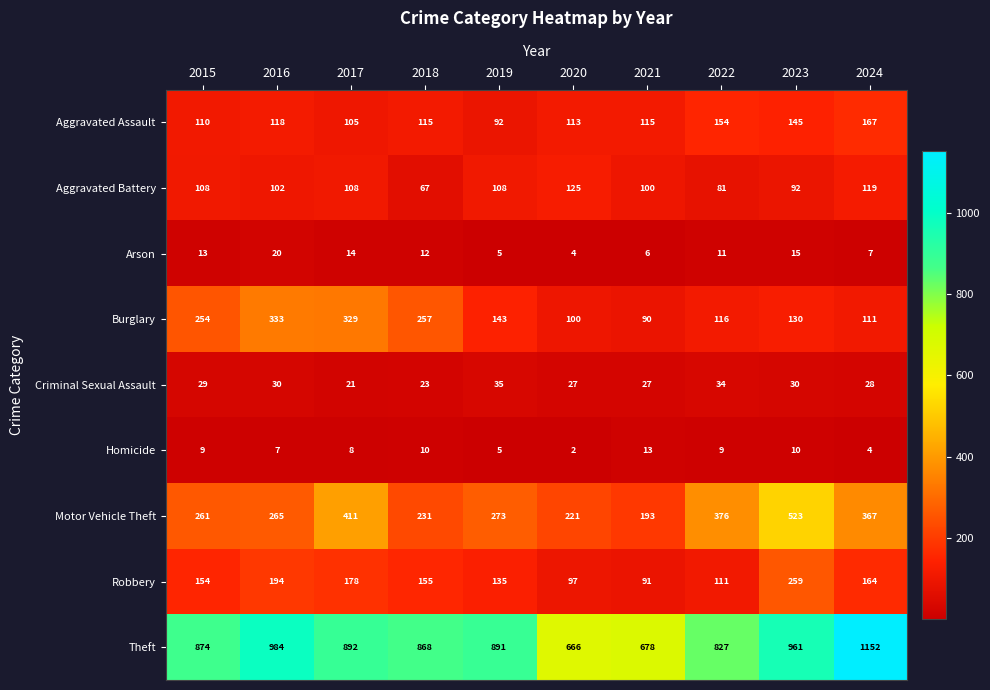

Rank the categories by Motor Vehicle Theft value from lowest to highest.

2021, 2020, 2018, 2015, 2016, 2019, 2024, 2022, 2017, 2023